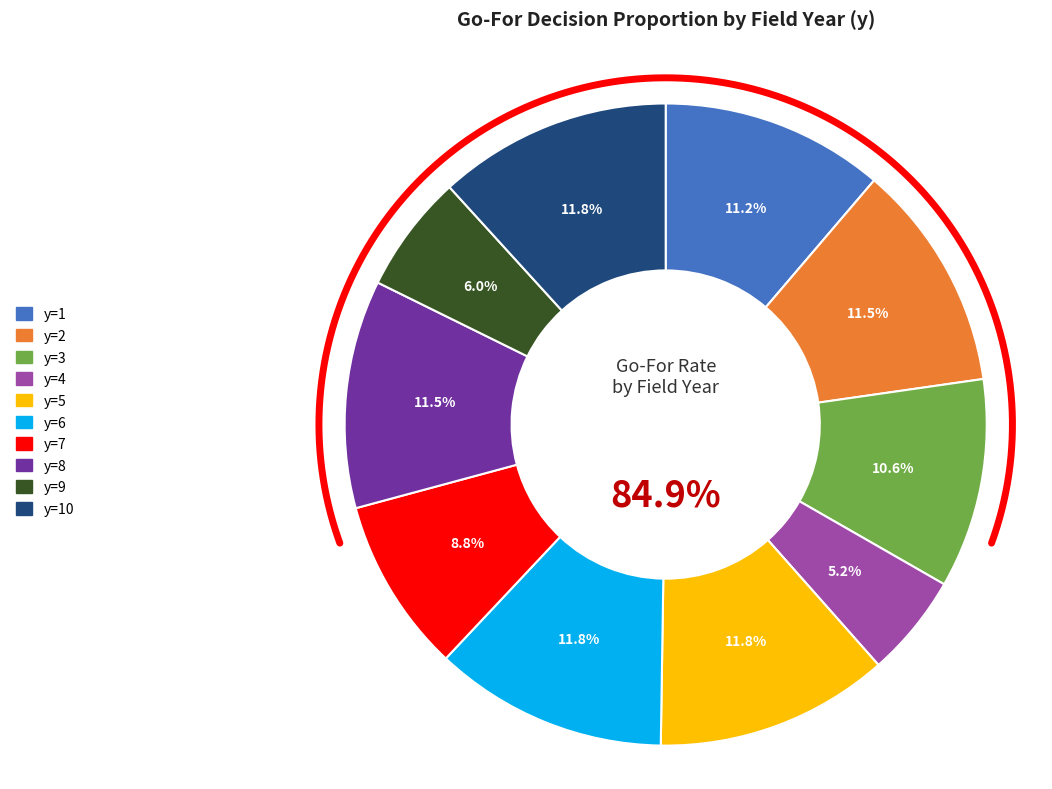

Is it true that y=10 is 23% of the pie?

False